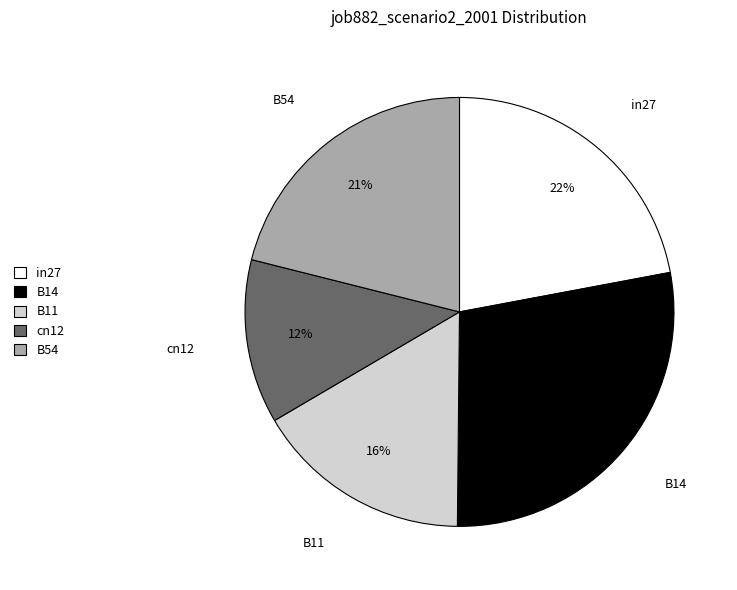

True or false: B11 accounts for 5% of the total.

False